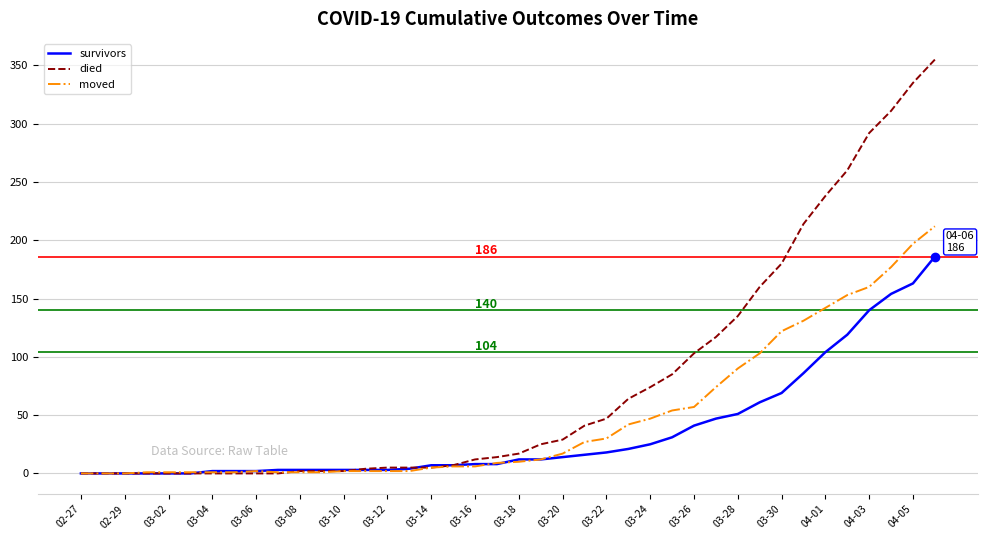

Which series has the largest total across all categories?

died